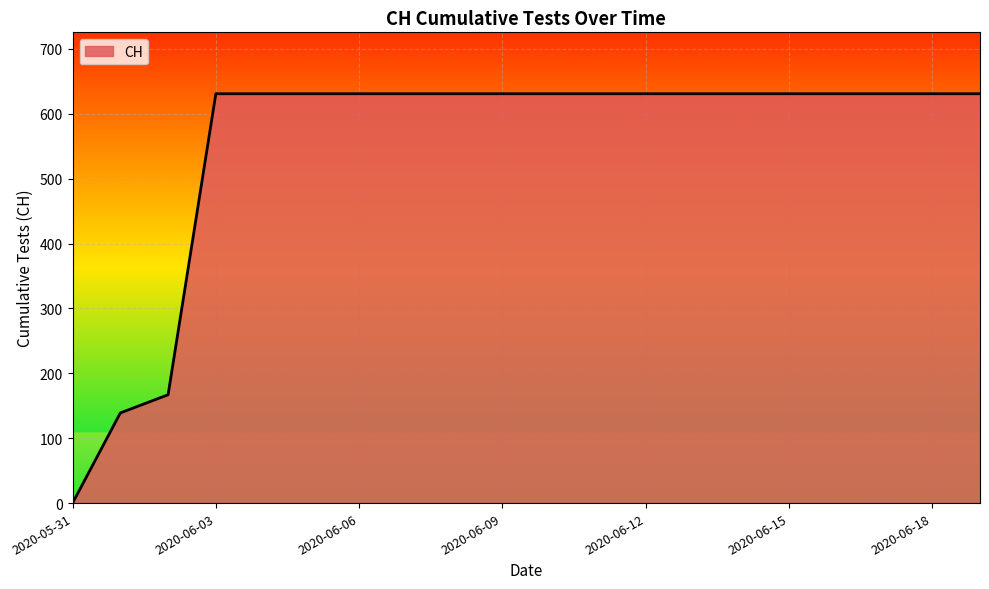

What is the greatest value displayed?

631